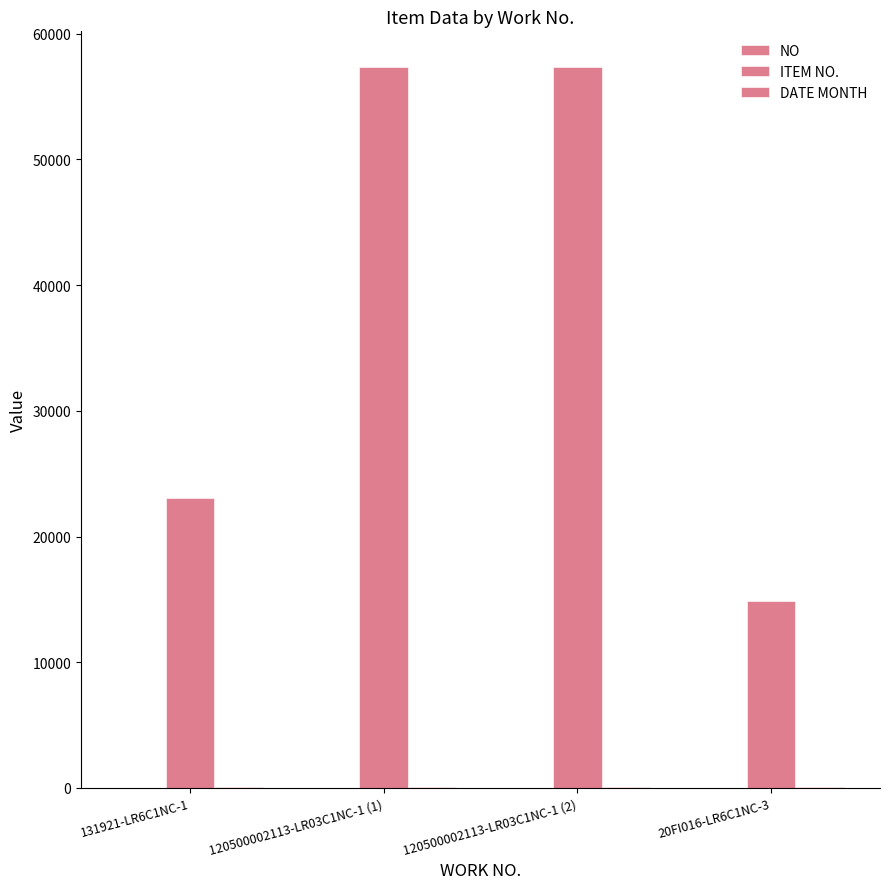

What is the average value of the NO series?

2